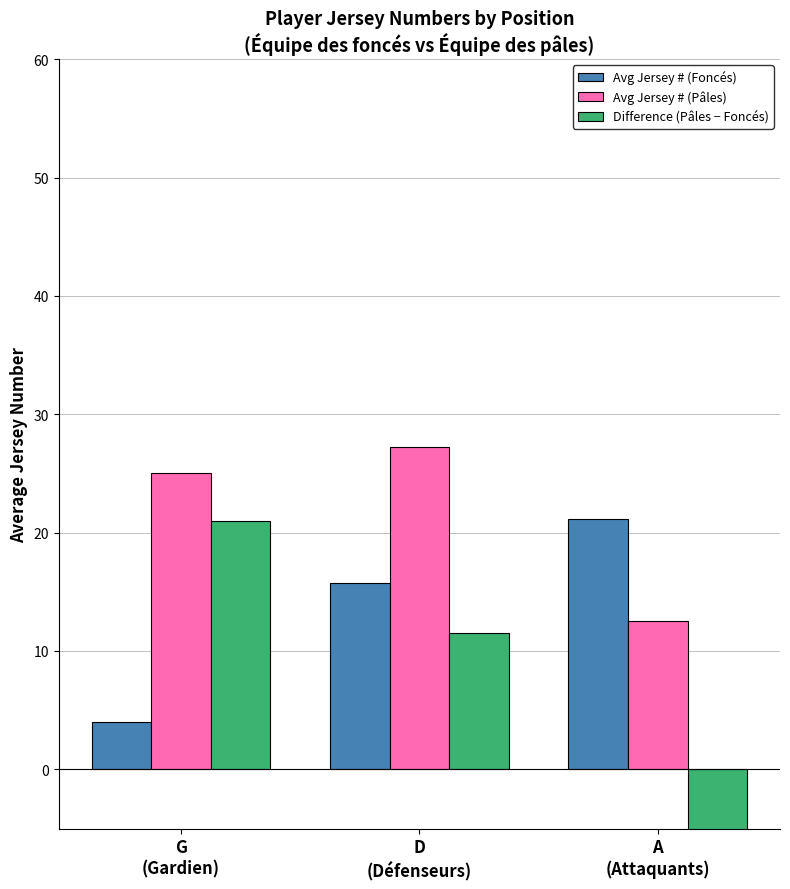

What is the label of the 3rd bar from the right?

G
(Gardien)